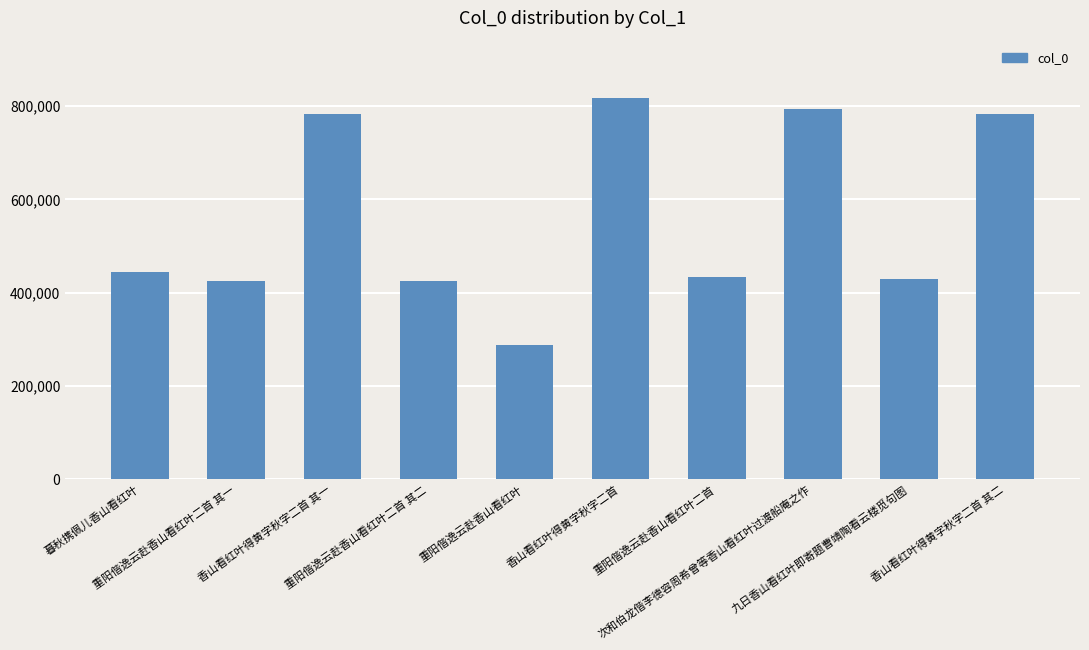

True or false: the data shows 728444 at 重阳偕逸云赴香山看红叶二首 其一.

False